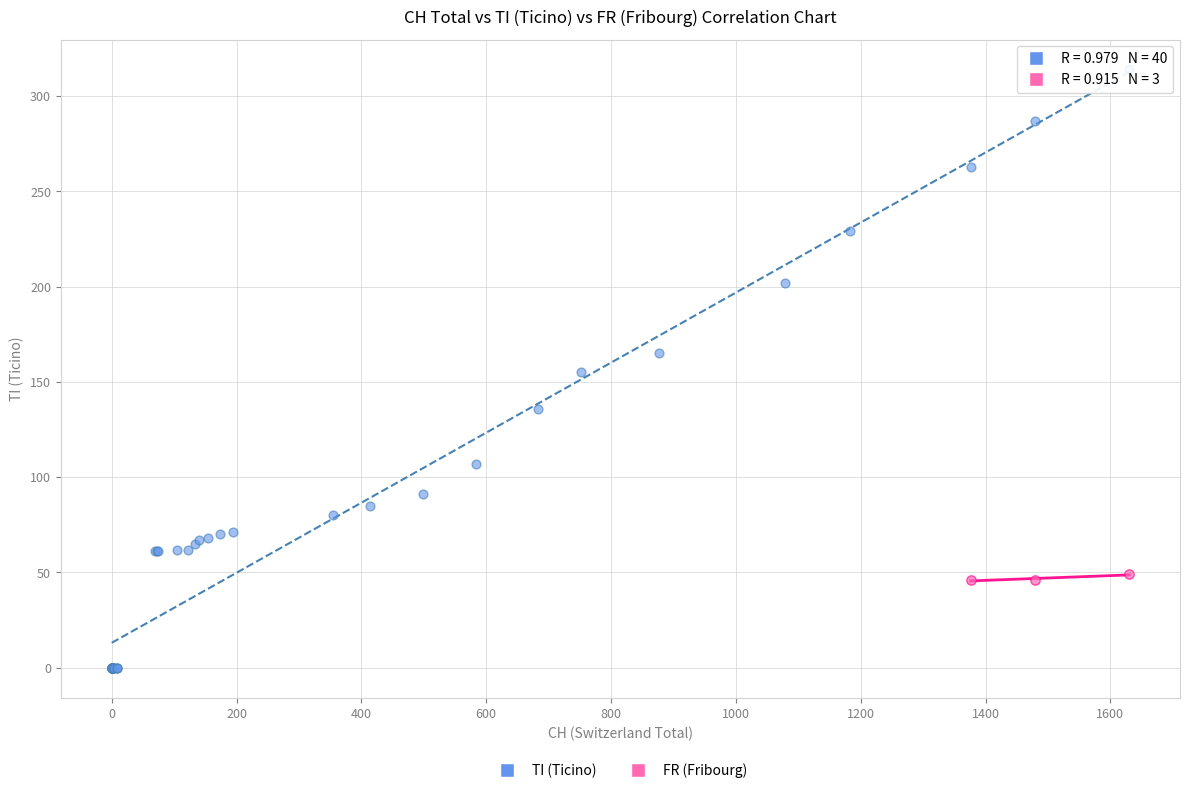

Which series contains the lowest Y value?

TI (Ticino)